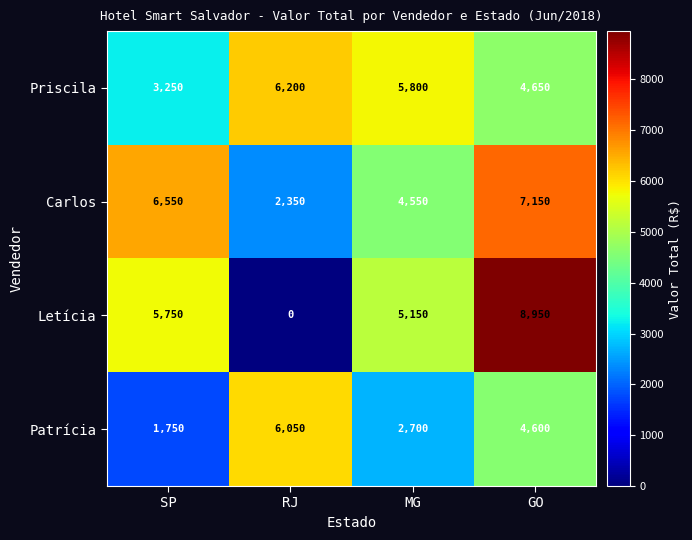

What is the maximum value shown in the chart?

8950